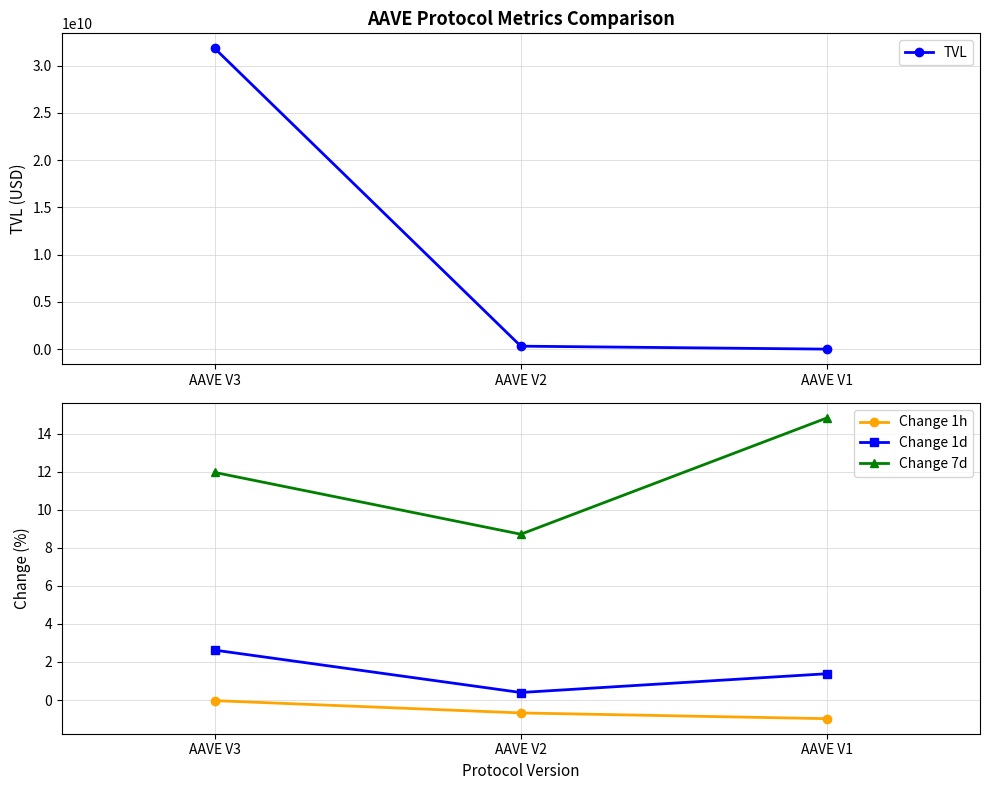

What are all the series names shown in the legend?

TVL, Change 1h, Change 1d, Change 7d